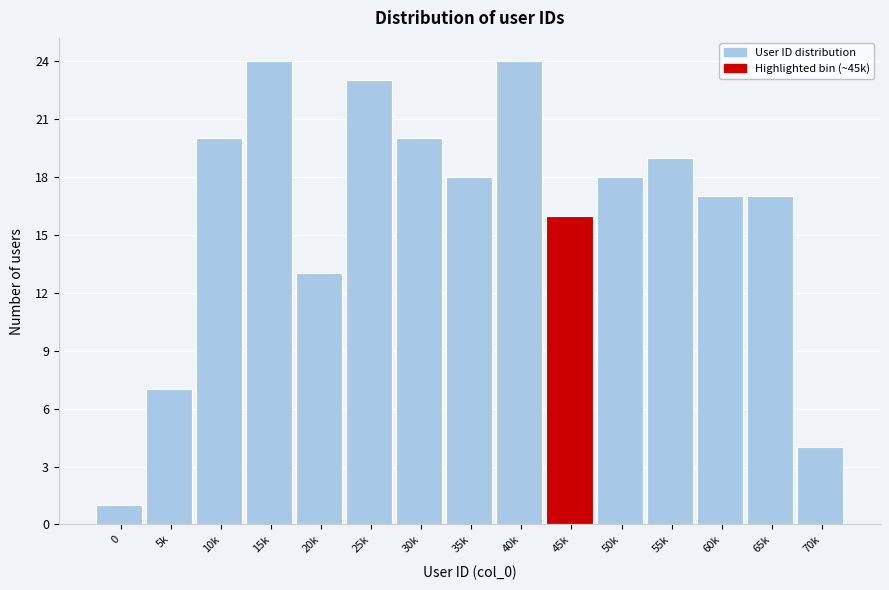

Reading left to right, list all the values displayed in this chart.

1	7	20	24	13	23	20	18	24	16	18	19	17	17	4